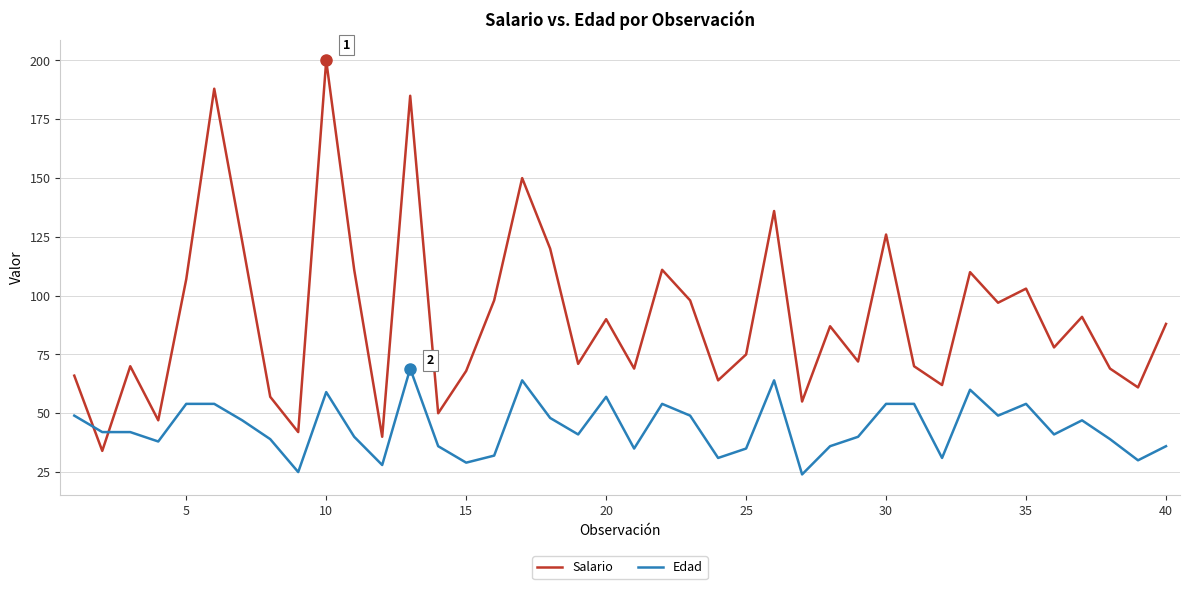

How many lines are shown in the chart?

2